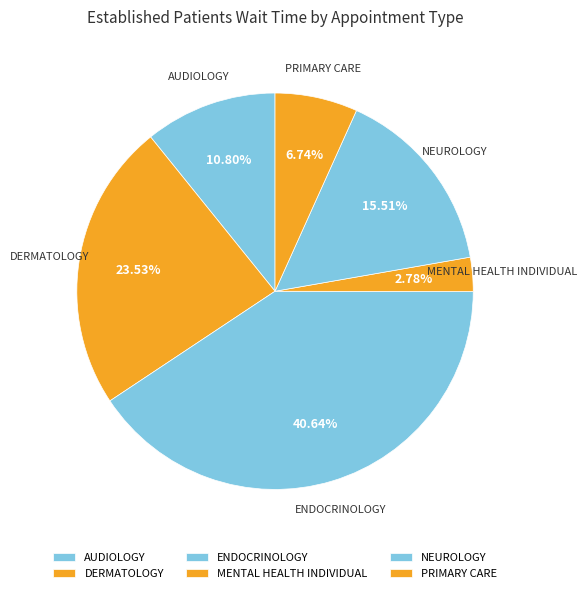

Combined, do MENTAL HEALTH INDIVIDUAL and NEUROLOGY account for over 50%?

No